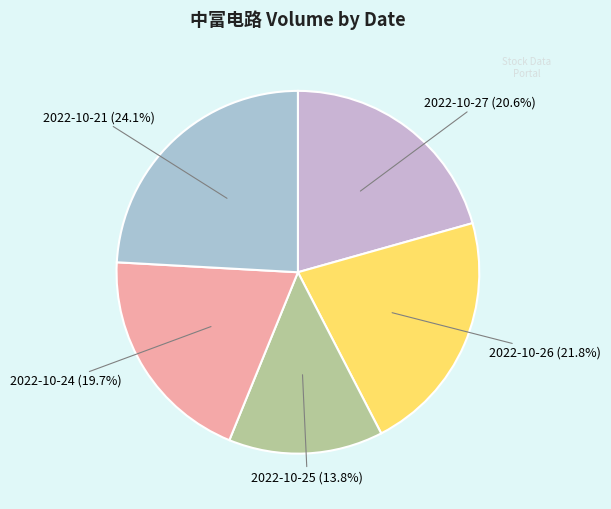

Is there any slice that represents more than half of the pie?

No